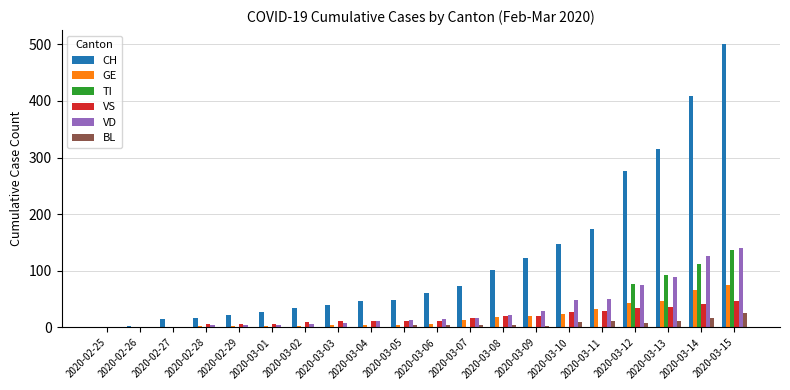

How many data points in TI are above 0?

4